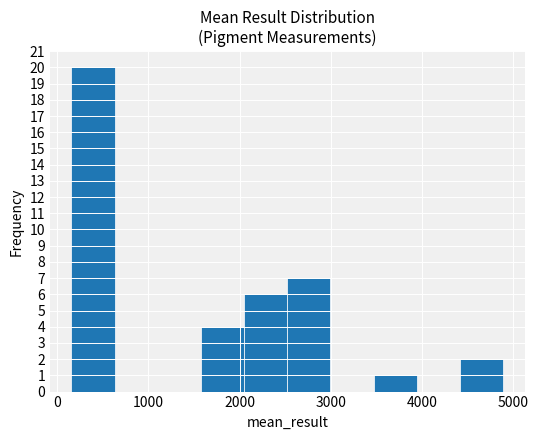

Reading left to right, transcribe this chart: for each bar, give the range it covers on the x-axis and its height. Neither the bar edges nor the heights are printed on the chart, so give them approximately, as read against the axes.

200 to 600: 20
600 to 1100: 0
1100 to 1600: 0
1600 to 2100: 4
2100 to 2500: 6
2500 to 3000: 7
3000 to 3500: 0
3500 to 3900: 1
3900 to 4400: 0
4400 to 4900: 2